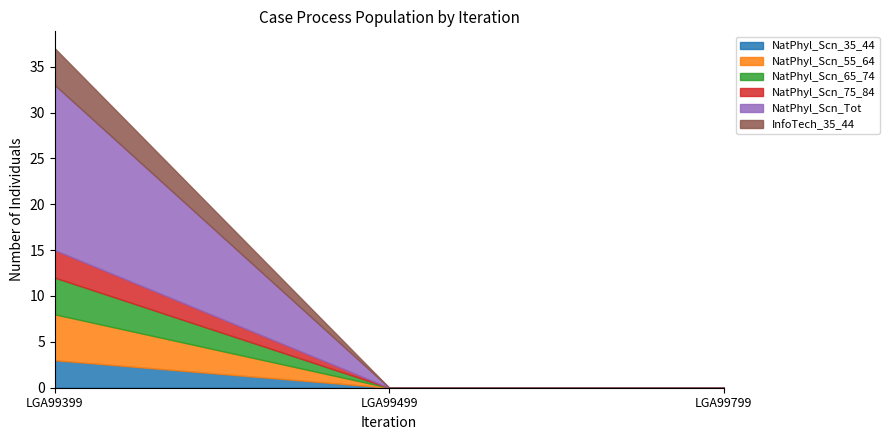

Where is NatPhyl_Scn_75_84 nearest to the value 1?

LGA99499